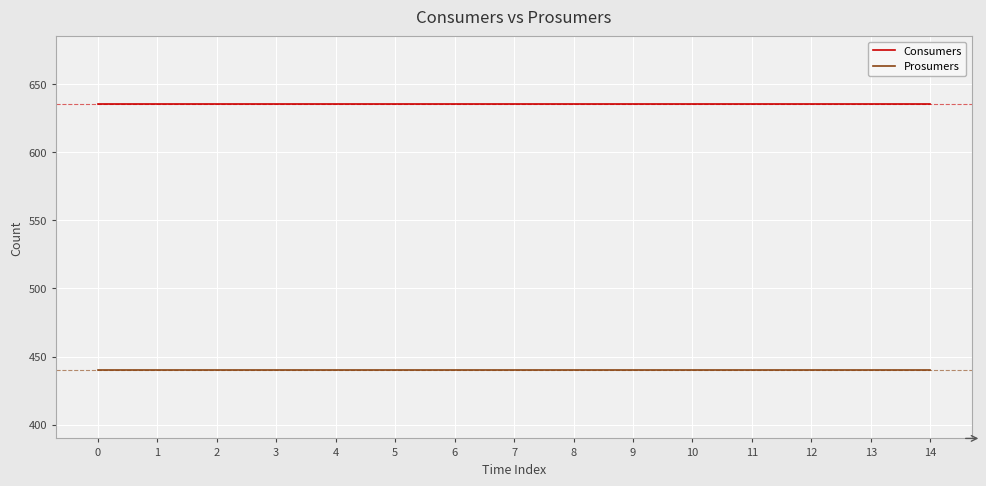

What is the sum of all Prosumers values?

6600